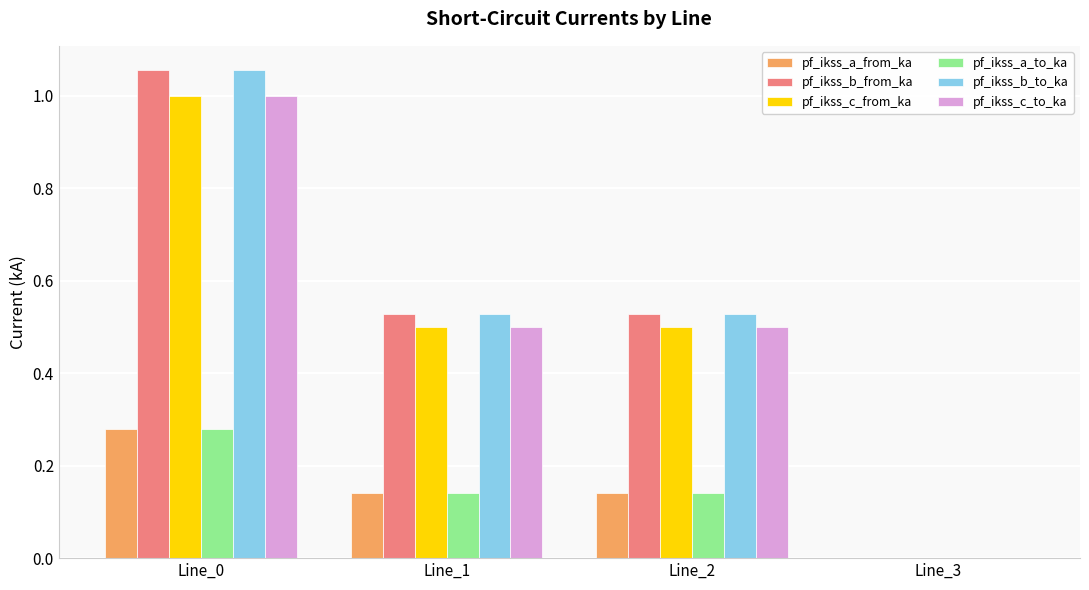

How many series are shown in this chart?

6